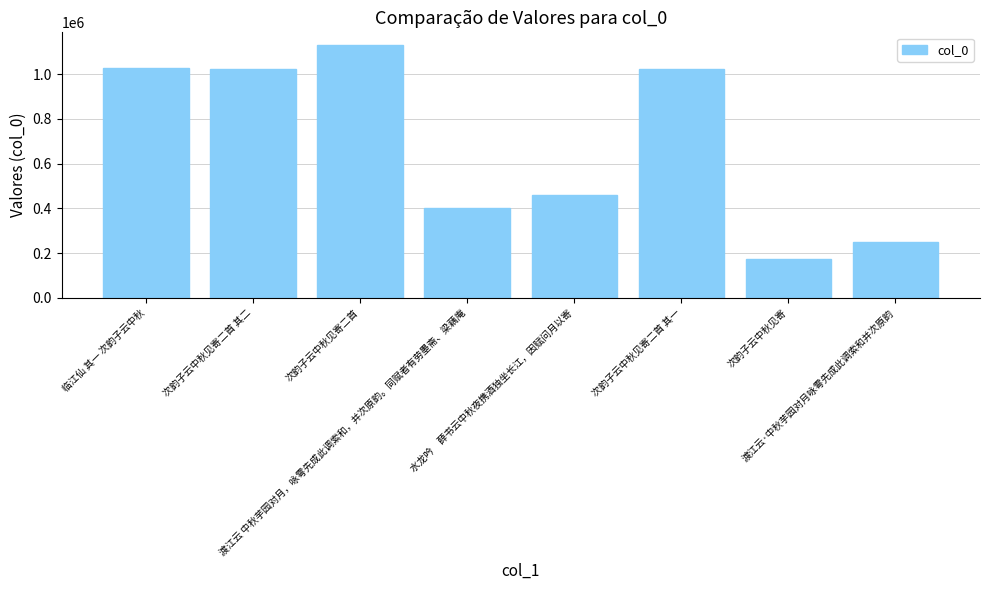

At which category does the chart reach its minimum across all series?

次韵子云中秋见寄